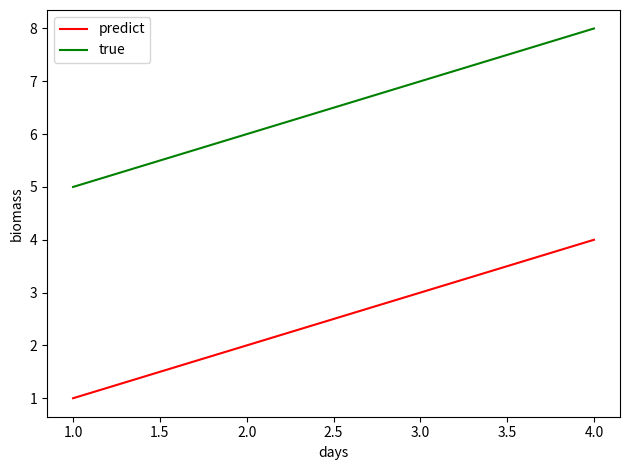

Rank the categories by true value from lowest to highest.

1.0, 2.0, 3.0, 4.0